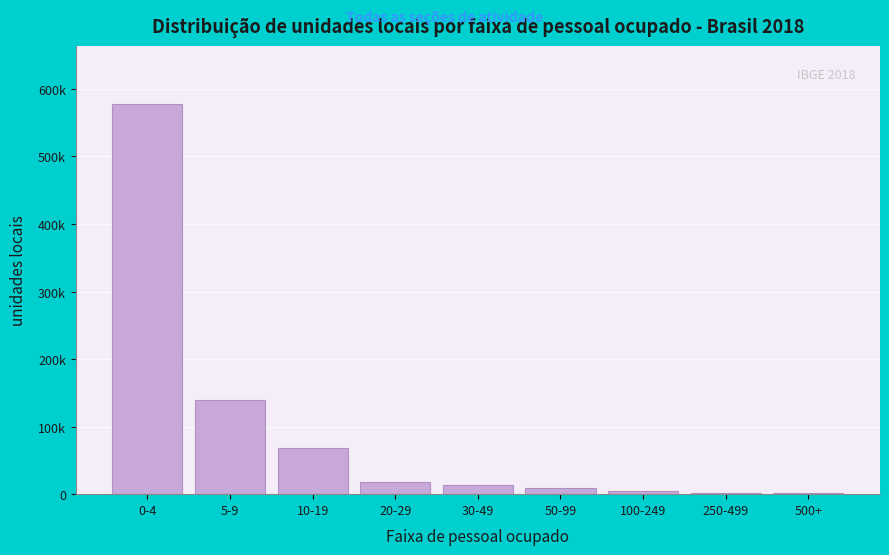

Are the bars horizontal?

No